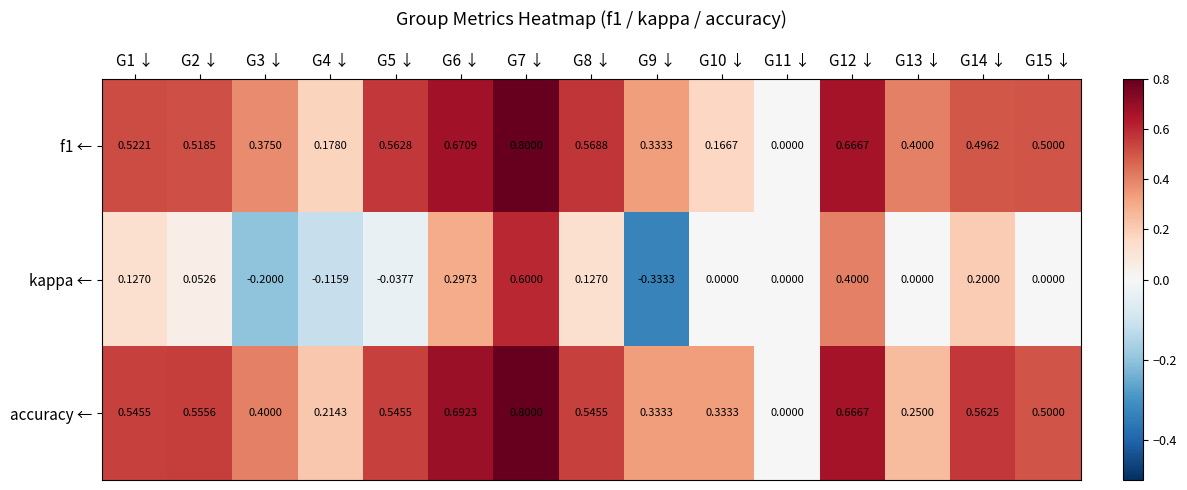

Between G7 ↓ and G13 ↓, which series saw the biggest shift?

kappa ←